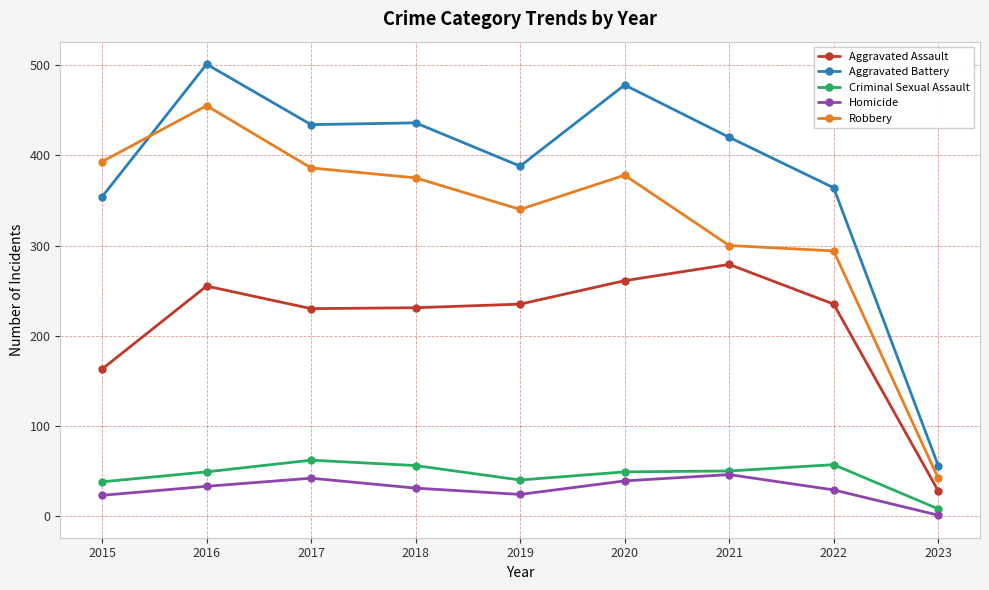

What is the value of the Aggravated Battery point at the 4th from the left?

436